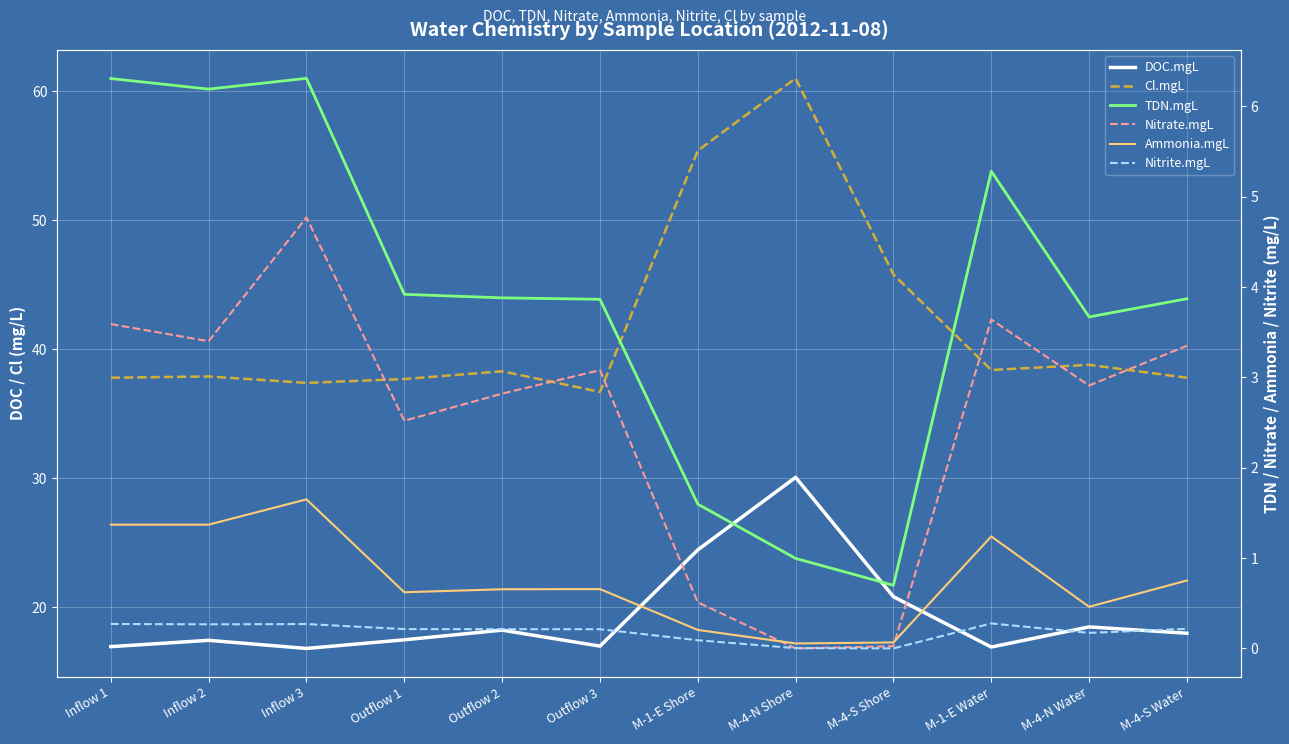

How many values in the DOC.mgL series exceed 18?

5